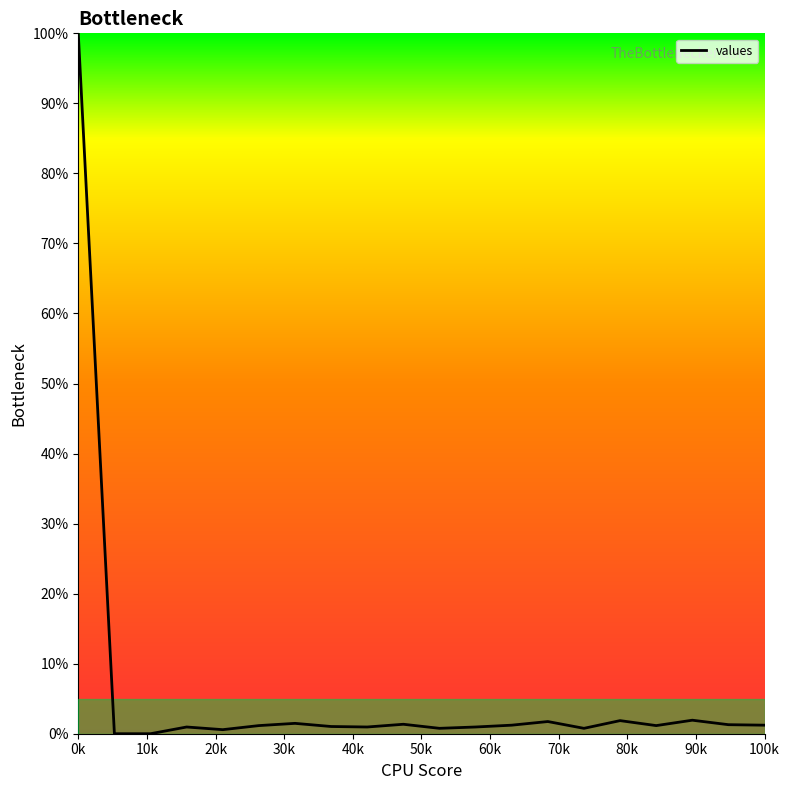

What is the difference between the maximum and minimum values?

100.0